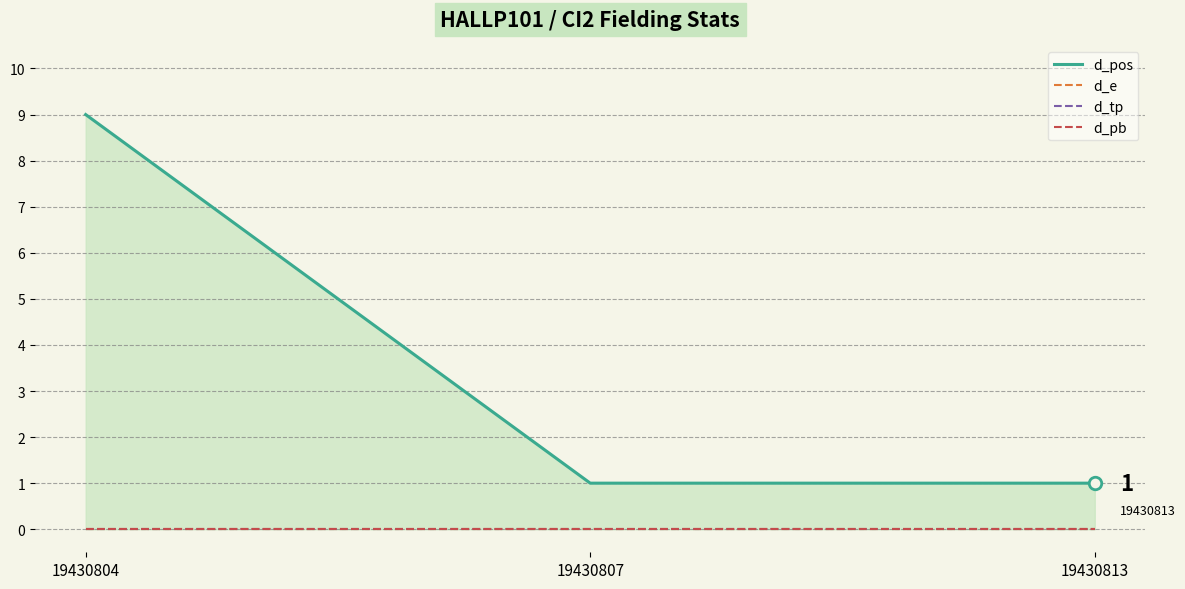

How many d_pos values are between 1 and 9?

3